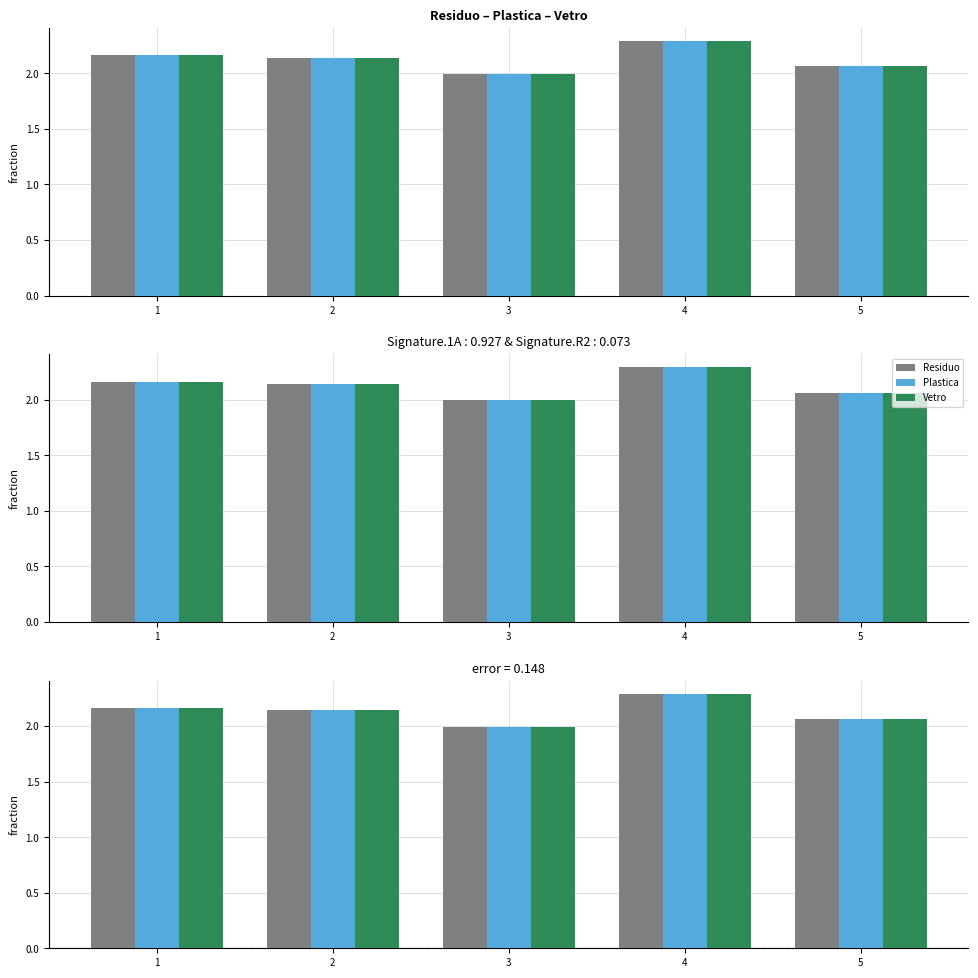

Is it true that Residuo equals 2.3 at 4?

True